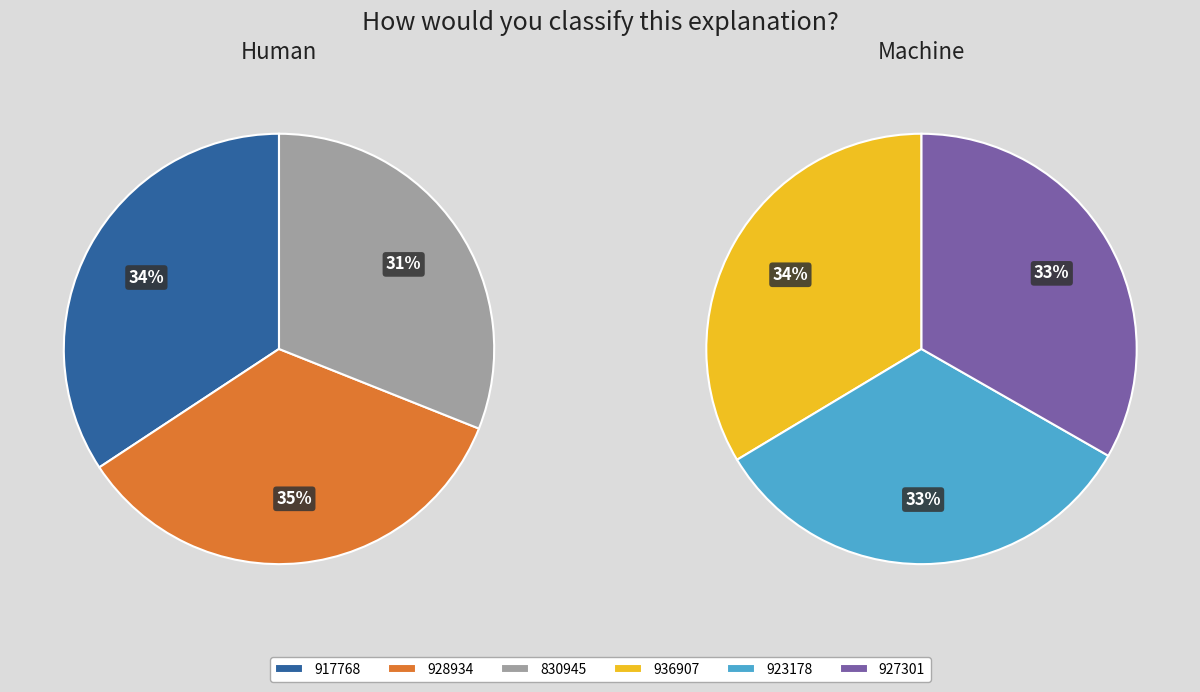

Does 936907481 represent more than half of the total?

No